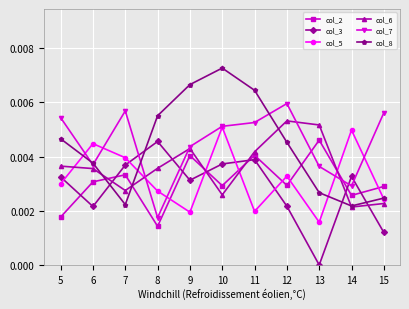

Is the value of col_7 at 10 greater than the value of col_2 at 12?

Yes